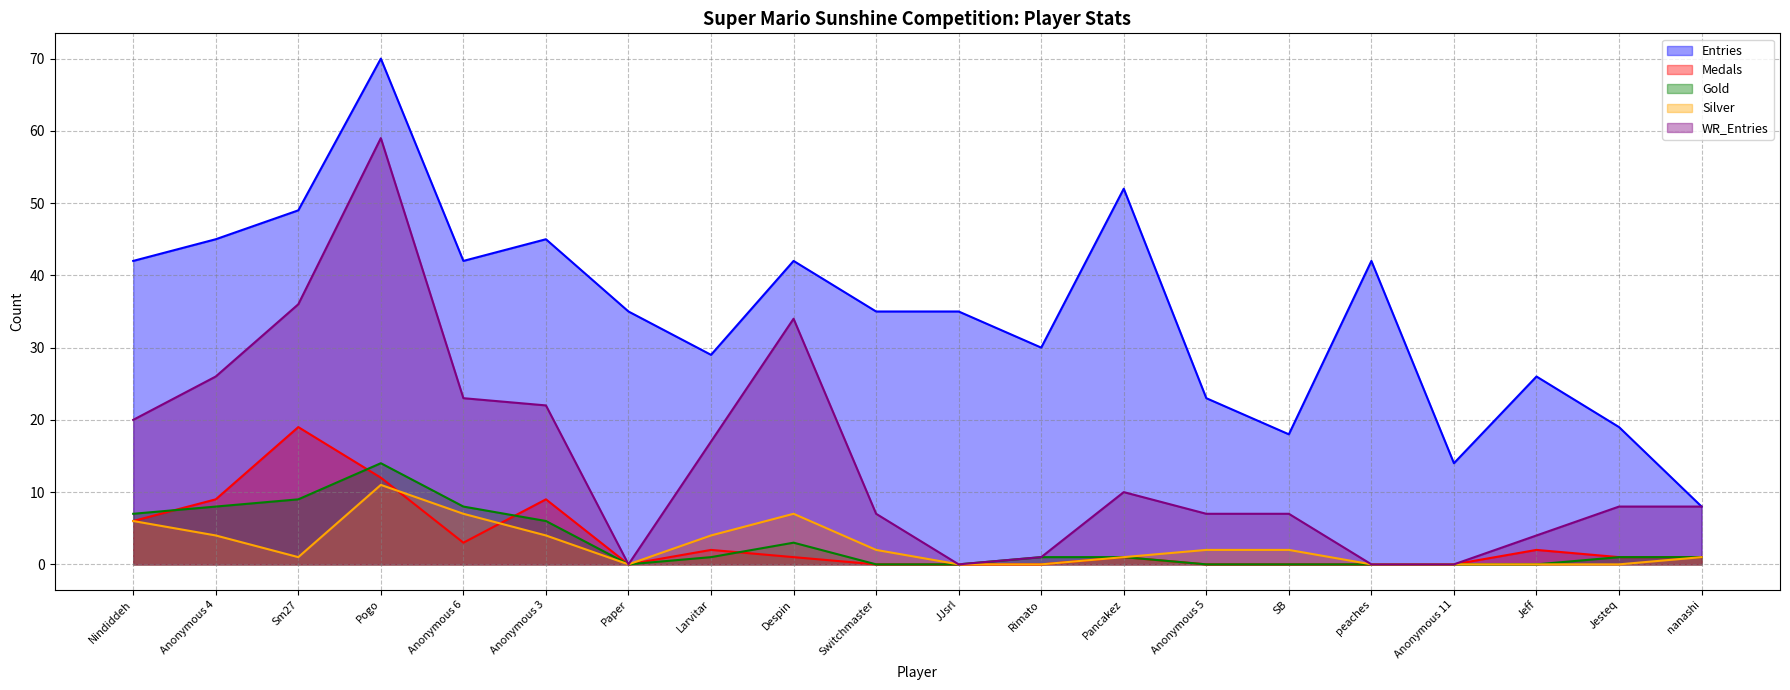

Does the chart have visible grid lines?

Yes